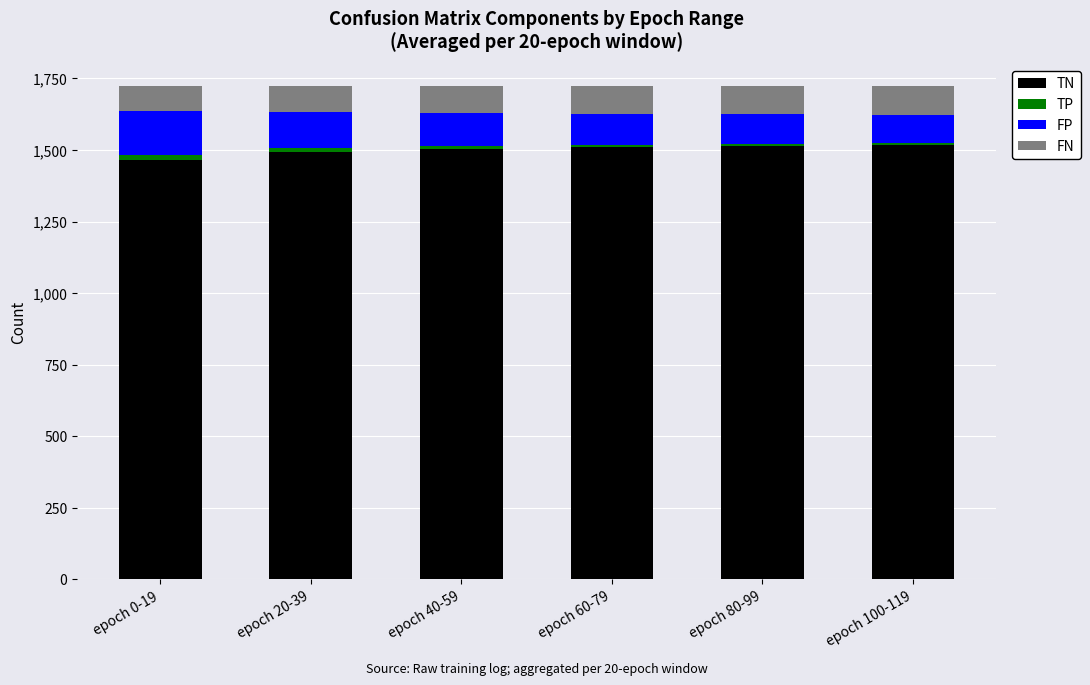

Are the bars horizontal?

No